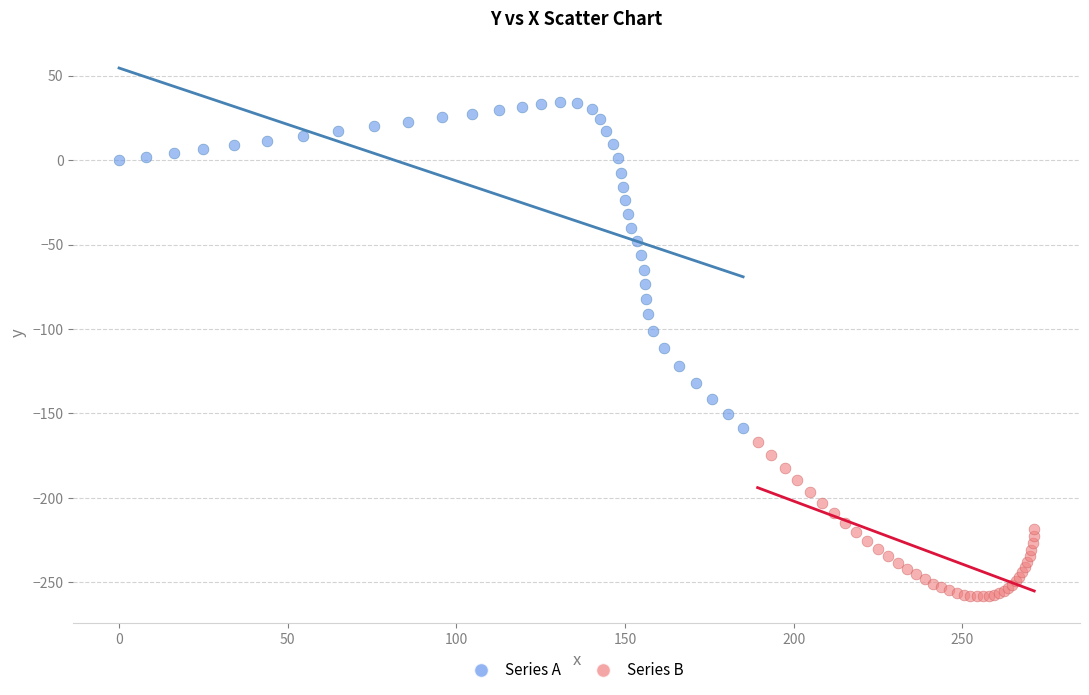

Which series has the largest Y range (max minus min)?

Series A